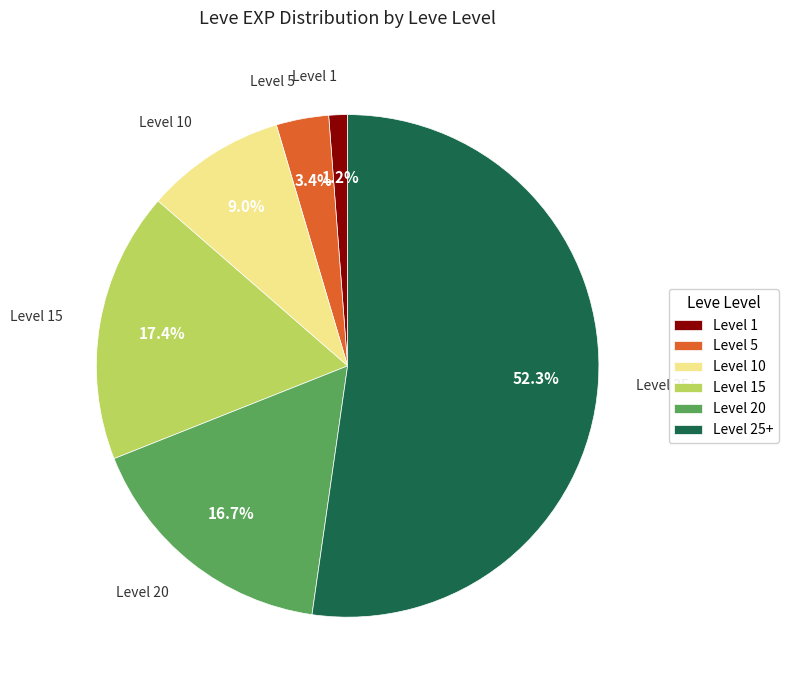

Is there a majority slice in this chart?

Yes